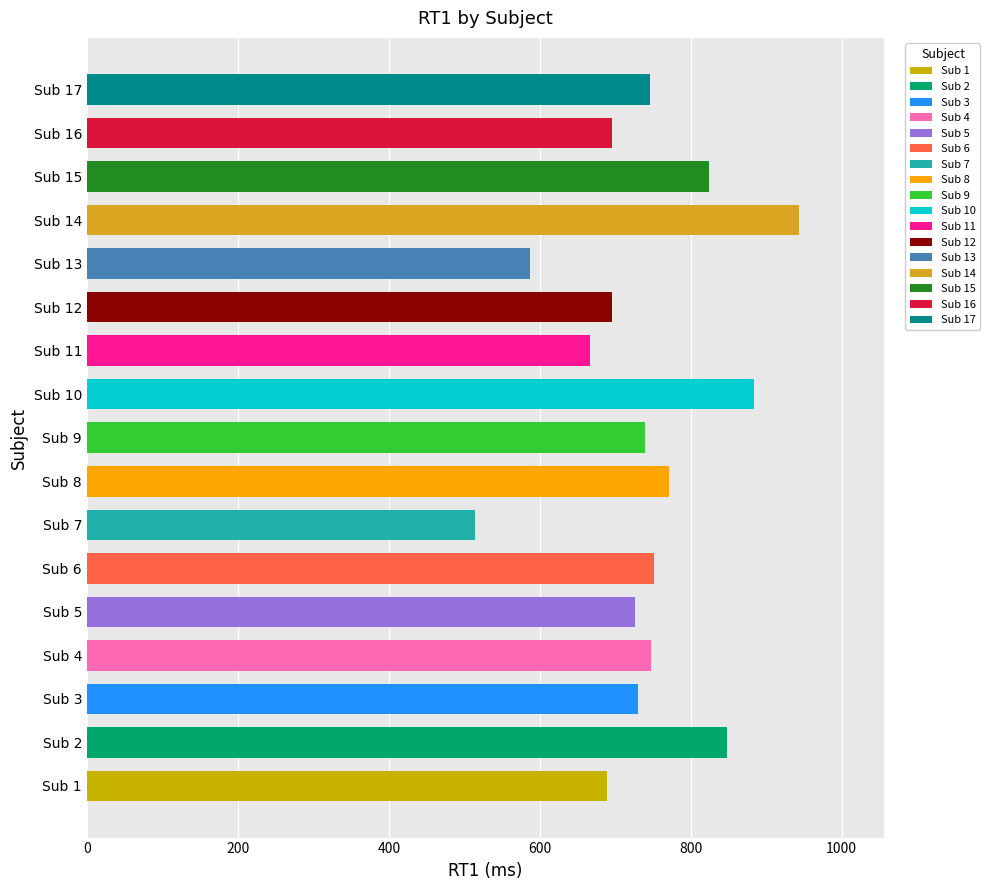

The value at Sub 12 is 338.9. True or false?

False